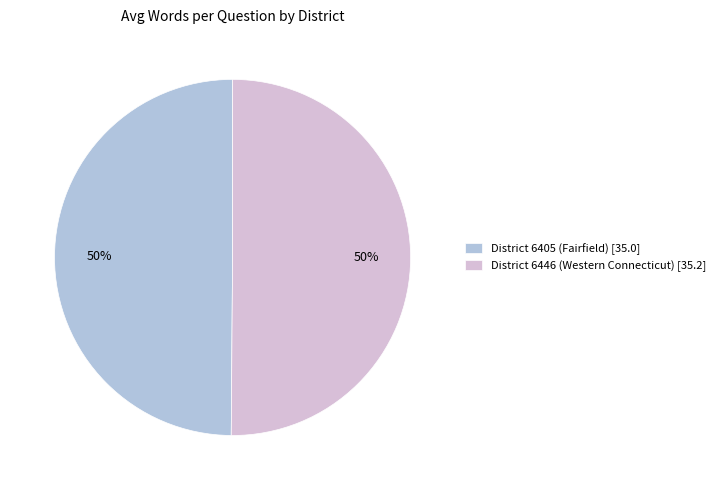

Is the sum of District 6405 (Fairfield) [35.0] and District 6446 (Western Connecticut) [35.2] greater than half?

Yes